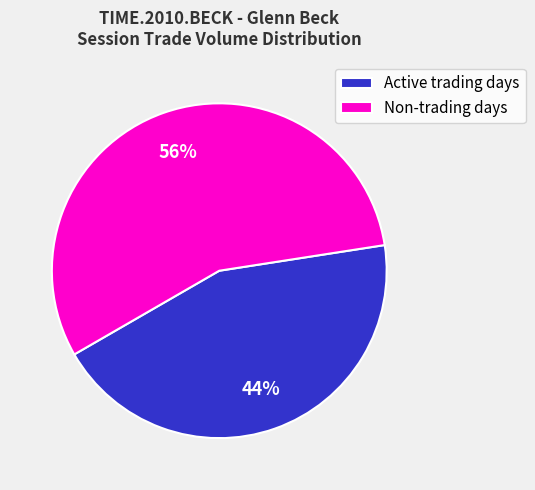

To the nearest percent, what is the difference between the largest and smallest slice percentages?

12%